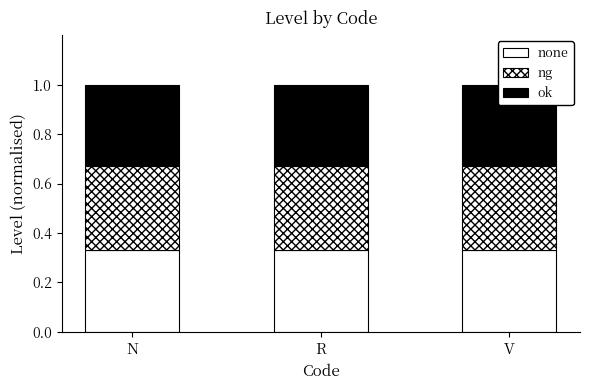

Which series has the largest range (max minus min)?

none